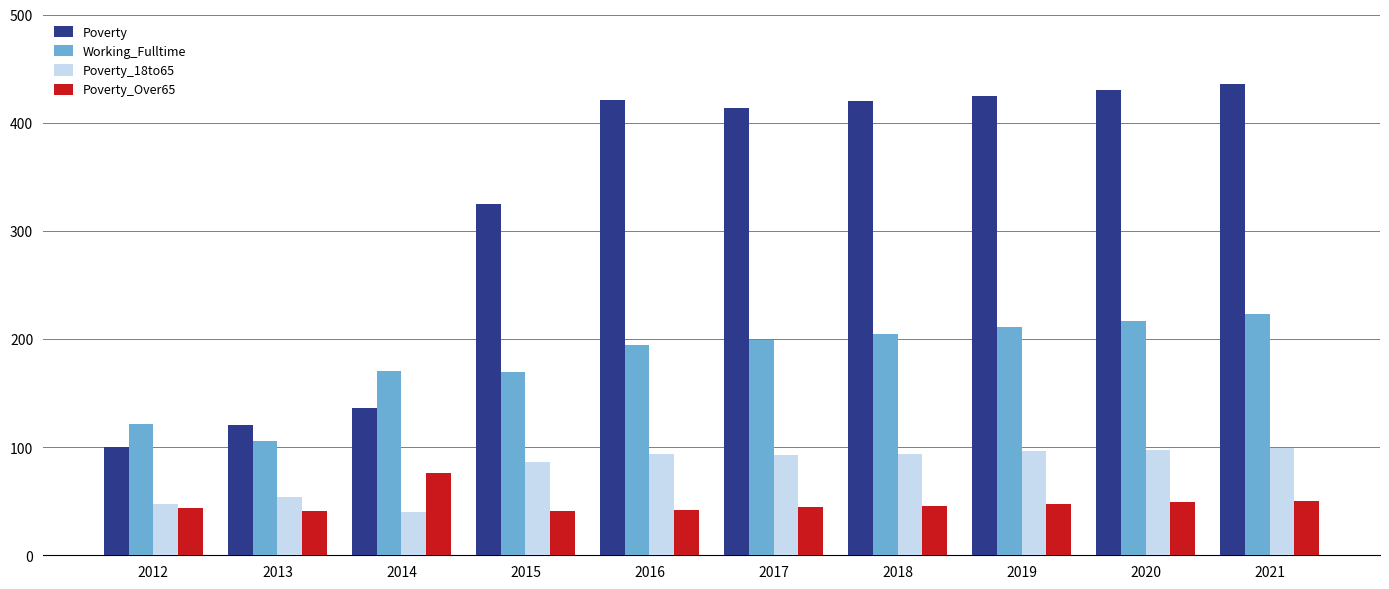

True or false: Poverty_18to65 has a value of 86 at 2015.

True